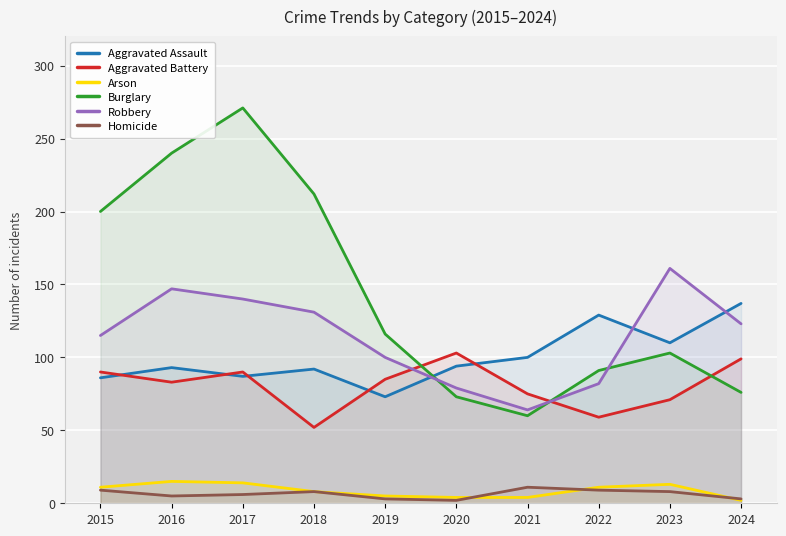

Where is the first local minimum for Aggravated Battery?

2016